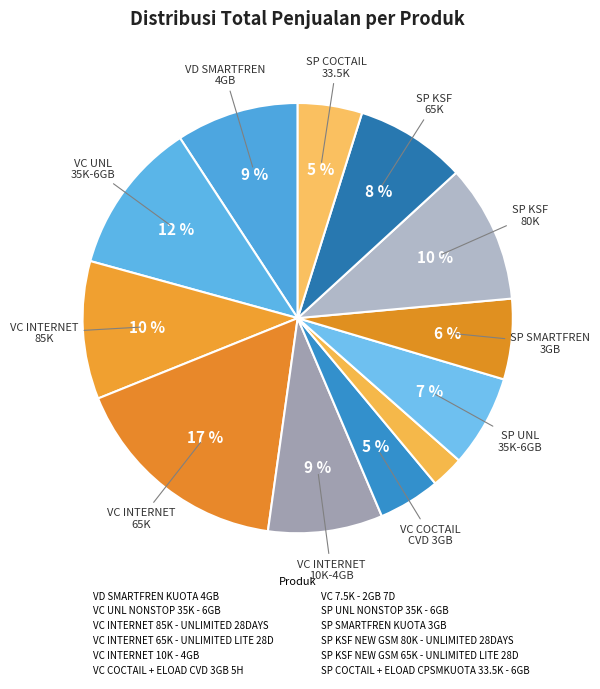

What percentage is the VC COCTAIL + ELOAD CVD 3GB 5H slice, to the nearest percent?

5%